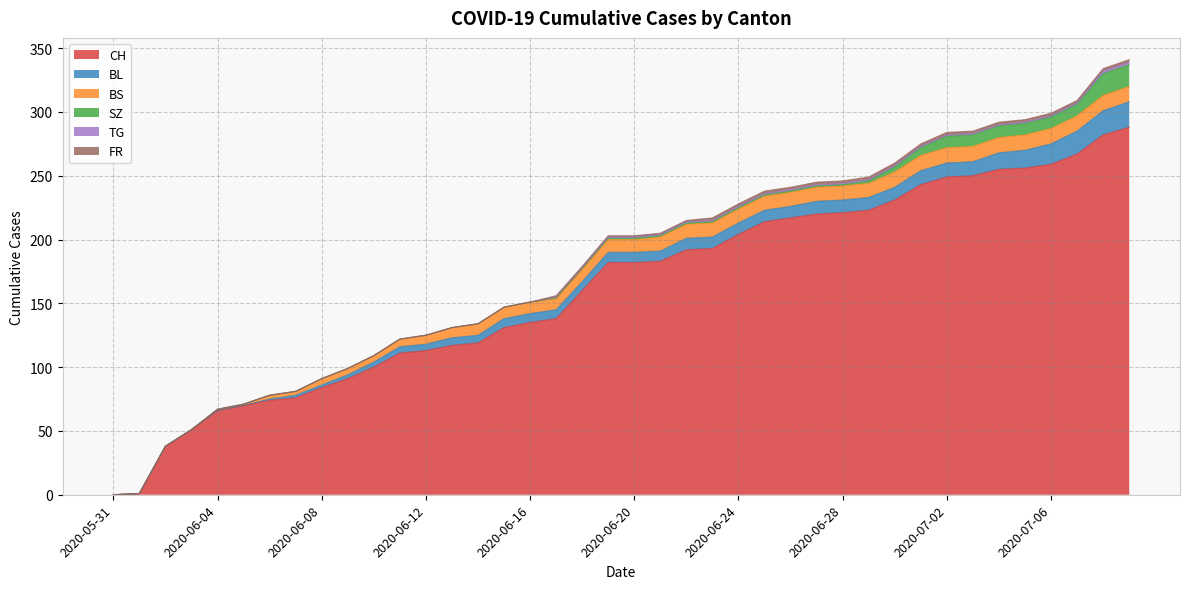

True or false: CH and TG intersect in this chart.

False